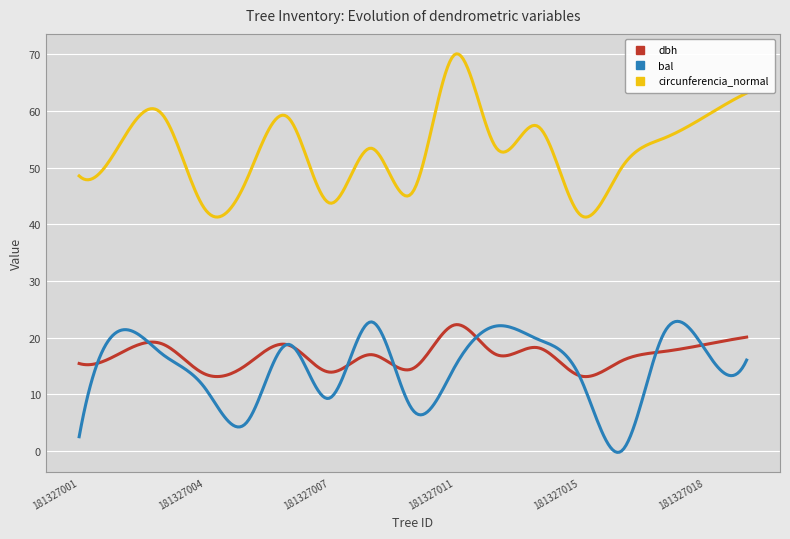

What is the maximum value for dbh?

22.3